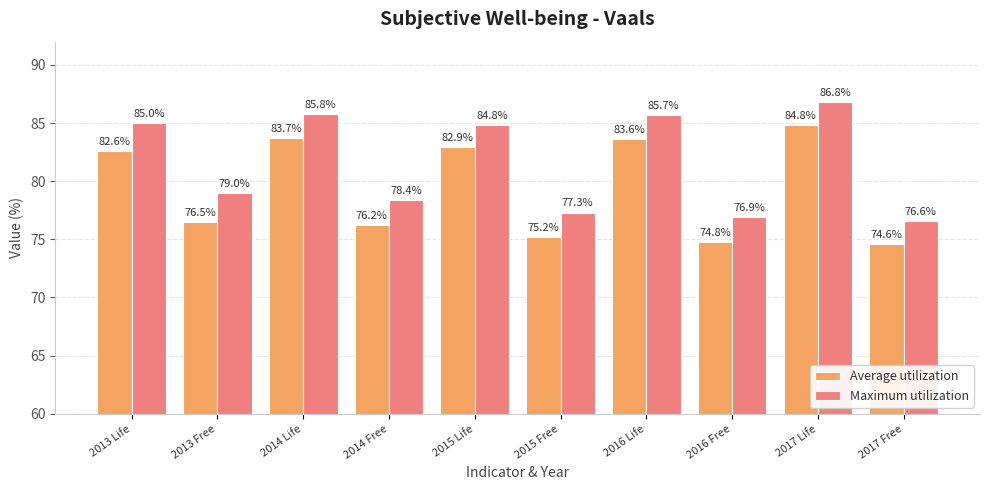

Reading left to right, transcribe all the data shown in this chart.

Average utilization: 2013 Life=82.6	2013 Free=76.5	2014 Life=83.7	2014 Free=76.2	2015 Life=82.9	2015 Free=75.2	2016 Life=83.6	2016 Free=74.8	2017 Life=84.8	2017 Free=74.6
Maximum utilization: 2013 Life=85.0	2013 Free=79.0	2014 Life=85.8	2014 Free=78.4	2015 Life=84.8	2015 Free=77.3	2016 Life=85.7	2016 Free=76.9	2017 Life=86.8	2017 Free=76.6